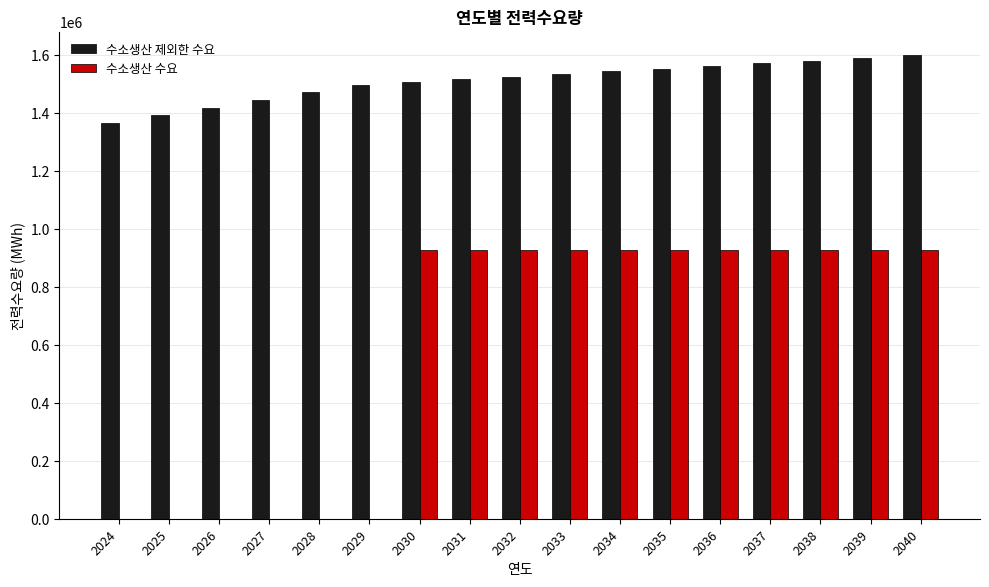

How many groups of bars are there?

17